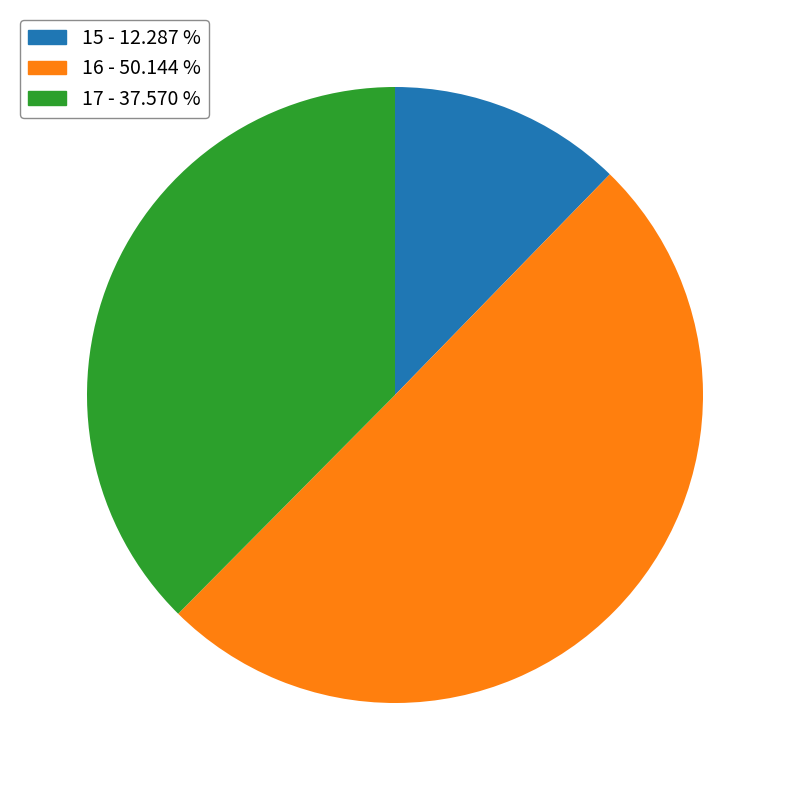

Approximately how many times larger is the value at 16 compared to 17?

1.3